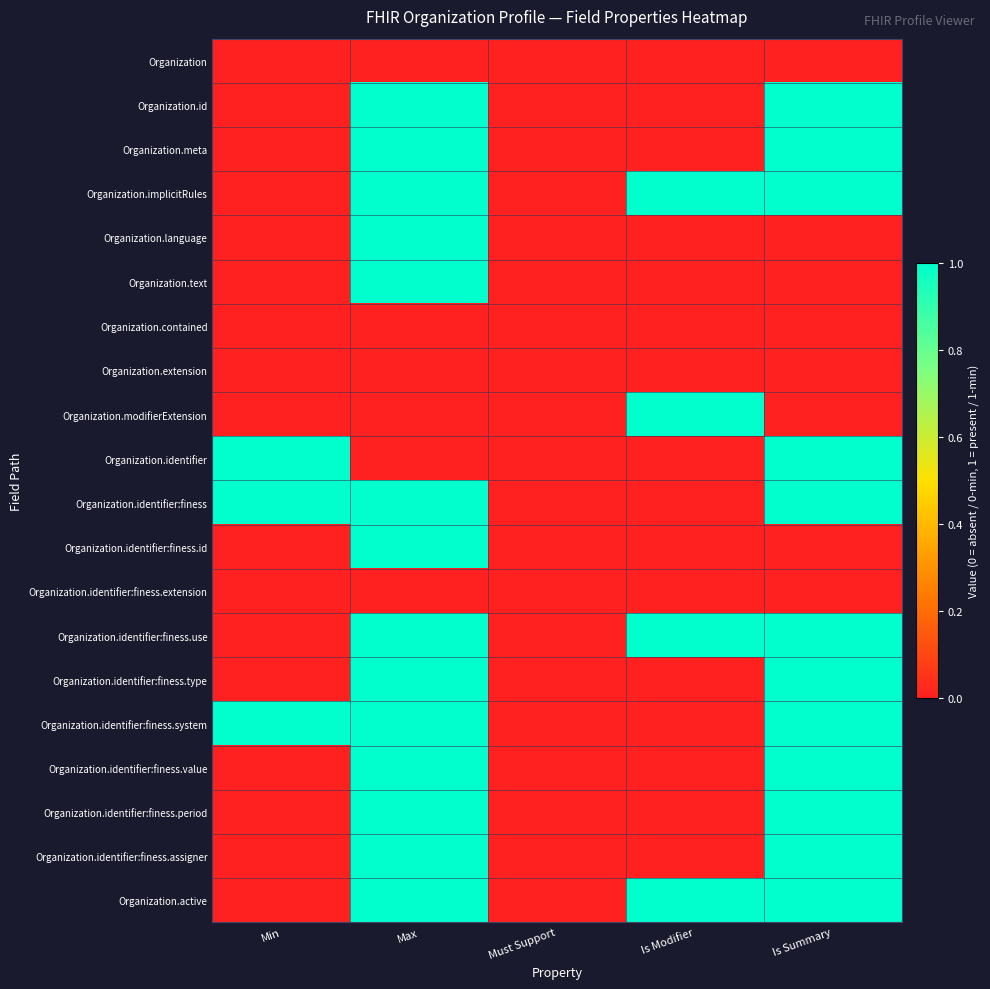

Reading right to left, extract all data points from this chart.

Organization: Is Summary=0	Is Modifier=0	Must Support=0	Max=0	Min=0
Organization.id: Is Summary=1	Is Modifier=0	Must Support=0	Max=1	Min=0
Organization.meta: Is Summary=1	Is Modifier=0	Must Support=0	Max=1	Min=0
Organization.implicitRules: Is Summary=1	Is Modifier=1	Must Support=0	Max=1	Min=0
Organization.language: Is Summary=0	Is Modifier=0	Must Support=0	Max=1	Min=0
Organization.text: Is Summary=0	Is Modifier=0	Must Support=0	Max=1	Min=0
Organization.contained: Is Summary=0	Is Modifier=0	Must Support=0	Max=0	Min=0
Organization.extension: Is Summary=0	Is Modifier=0	Must Support=0	Max=0	Min=0
Organization.modifierExtension: Is Summary=0	Is Modifier=1	Must Support=0	Max=0	Min=0
Organization.identifier: Is Summary=1	Is Modifier=0	Must Support=0	Max=0	Min=1
Organization.identifier:finess: Is Summary=1	Is Modifier=0	Must Support=0	Max=1	Min=1
Organization.identifier:finess.id: Is Summary=0	Is Modifier=0	Must Support=0	Max=1	Min=0
Organization.identifier:finess.extension: Is Summary=0	Is Modifier=0	Must Support=0	Max=0	Min=0
Organization.identifier:finess.use: Is Summary=1	Is Modifier=1	Must Support=0	Max=1	Min=0
Organization.identifier:finess.type: Is Summary=1	Is Modifier=0	Must Support=0	Max=1	Min=0
Organization.identifier:finess.system: Is Summary=1	Is Modifier=0	Must Support=0	Max=1	Min=1
Organization.identifier:finess.value: Is Summary=1	Is Modifier=0	Must Support=0	Max=1	Min=0
Organization.identifier:finess.period: Is Summary=1	Is Modifier=0	Must Support=0	Max=1	Min=0
Organization.identifier:finess.assigner: Is Summary=1	Is Modifier=0	Must Support=0	Max=1	Min=0
Organization.active: Is Summary=1	Is Modifier=1	Must Support=0	Max=1	Min=0